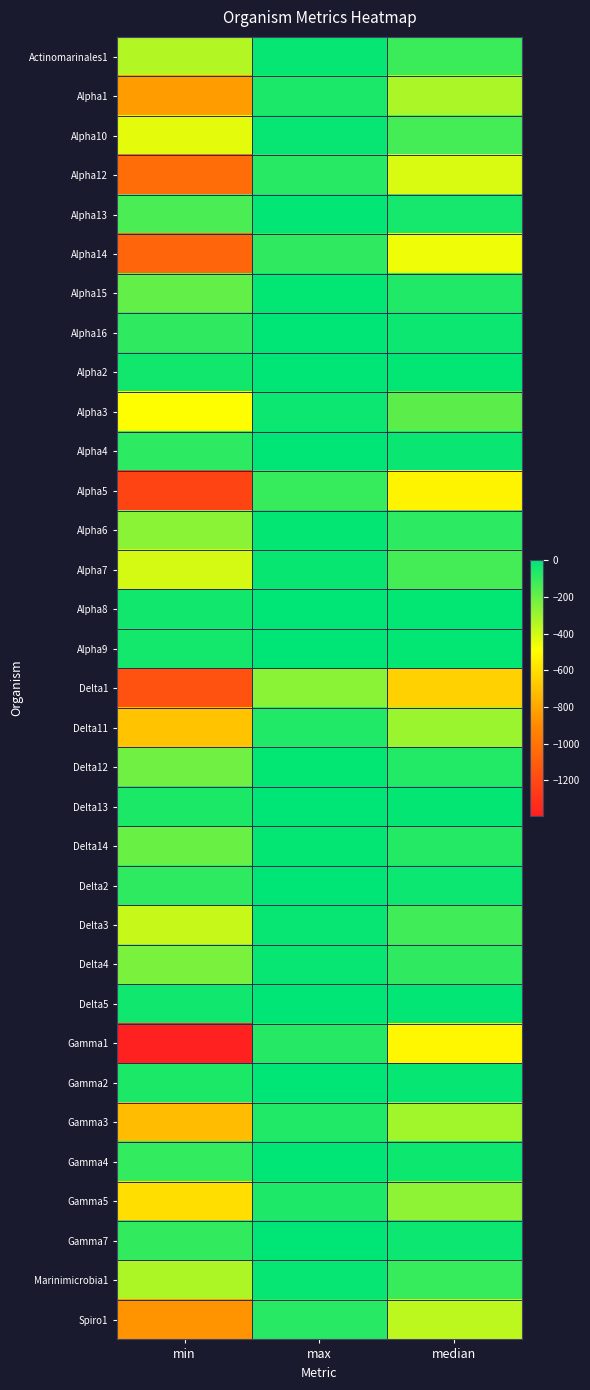

Which label corresponds to the largest value in the chart?

max